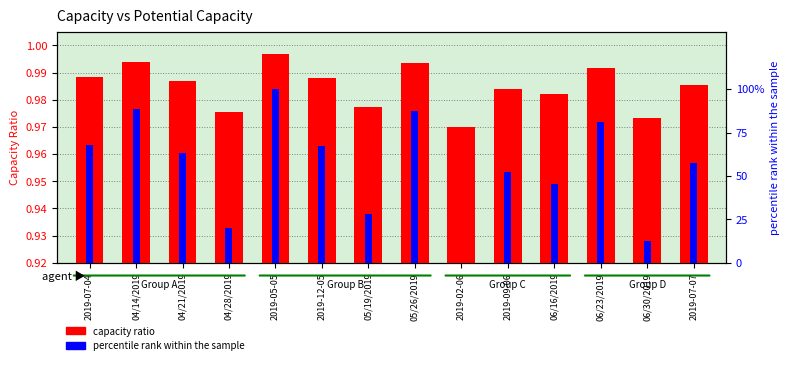

At which category is the sum across all series the highest?

2019-05-05